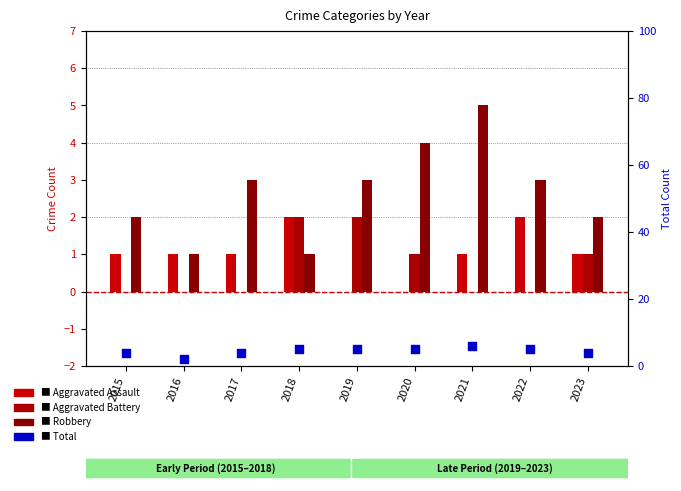

Is the value of Aggravated Battery at 2021 greater than the value of Robbery at 2021?

No